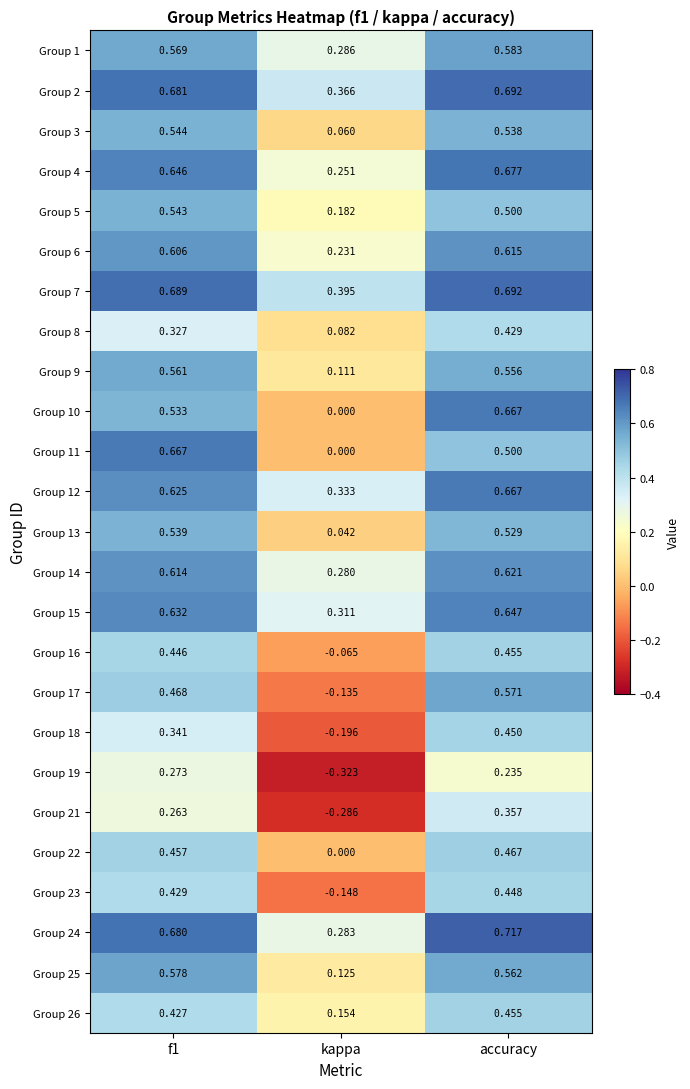

Which series has the widest spread of values?

Group 17